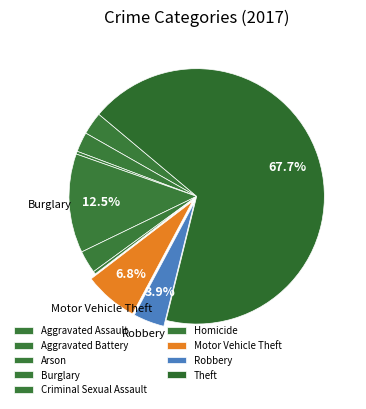

Which slice represents more than half of the pie?

Theft